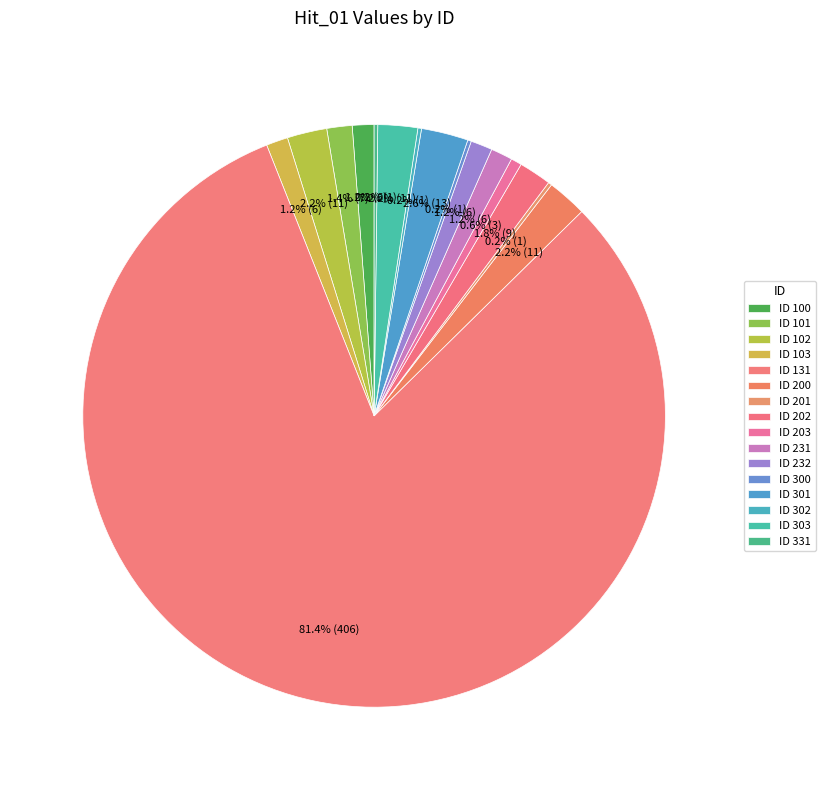

To the nearest percent, what is the average slice percentage?

6%